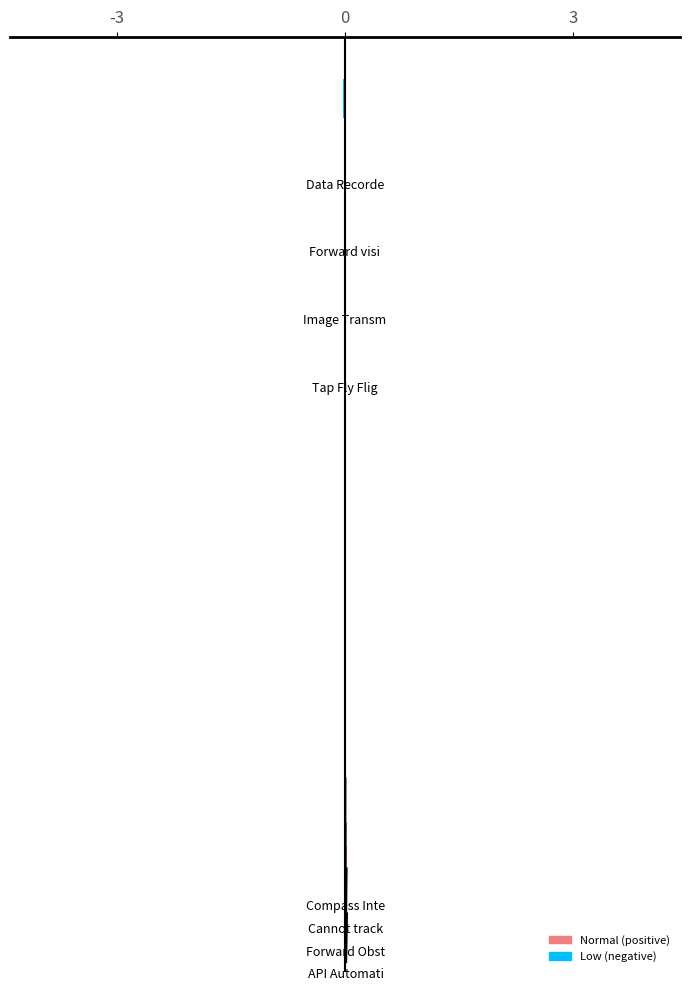

Count the number of categories in the chart.

19